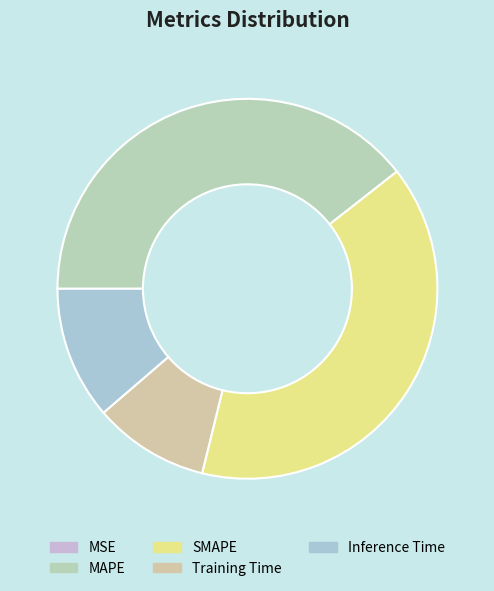

Rank the categories by value from lowest to highest.

MSE, Training Time, Inference Time, MAPE, SMAPE